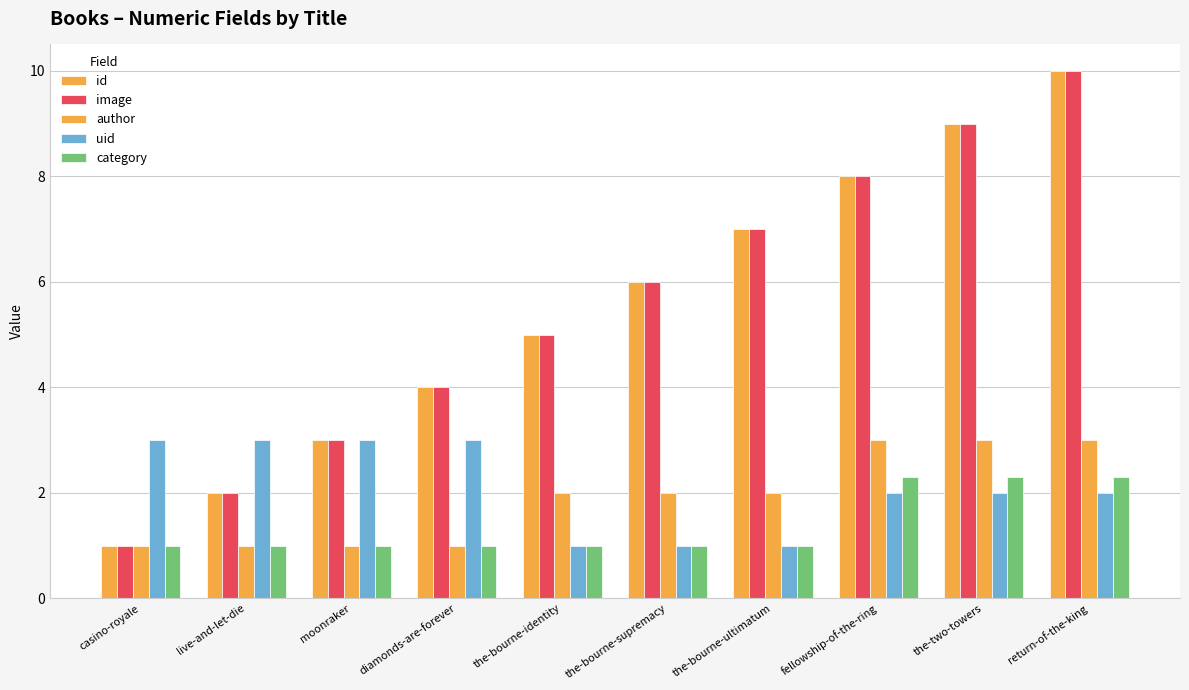

Reading left to right, list all the values displayed in this chart.

id: casino-royale=1.0	live-and-let-die=2.0	moonraker=3.0	diamonds-are-forever=4.0	the-bourne-identity=5.0	the-bourne-supremacy=6.0	the-bourne-ultimatum=7.0	fellowship-of-the-ring=8.0	the-two-towers=9.0	return-of-the-king=10.0
image: casino-royale=1.0	live-and-let-die=2.0	moonraker=3.0	diamonds-are-forever=4.0	the-bourne-identity=5.0	the-bourne-supremacy=6.0	the-bourne-ultimatum=7.0	fellowship-of-the-ring=8.0	the-two-towers=9.0	return-of-the-king=10.0
author: casino-royale=1.0	live-and-let-die=1.0	moonraker=1.0	diamonds-are-forever=1.0	the-bourne-identity=2.0	the-bourne-supremacy=2.0	the-bourne-ultimatum=2.0	fellowship-of-the-ring=3.0	the-two-towers=3.0	return-of-the-king=3.0
uid: casino-royale=3.0	live-and-let-die=3.0	moonraker=3.0	diamonds-are-forever=3.0	the-bourne-identity=1.0	the-bourne-supremacy=1.0	the-bourne-ultimatum=1.0	fellowship-of-the-ring=2.0	the-two-towers=2.0	return-of-the-king=2.0
category: casino-royale=1.0	live-and-let-die=1.0	moonraker=1.0	diamonds-are-forever=1.0	the-bourne-identity=1.0	the-bourne-supremacy=1.0	the-bourne-ultimatum=1.0	fellowship-of-the-ring=2.3	the-two-towers=2.3	return-of-the-king=2.3